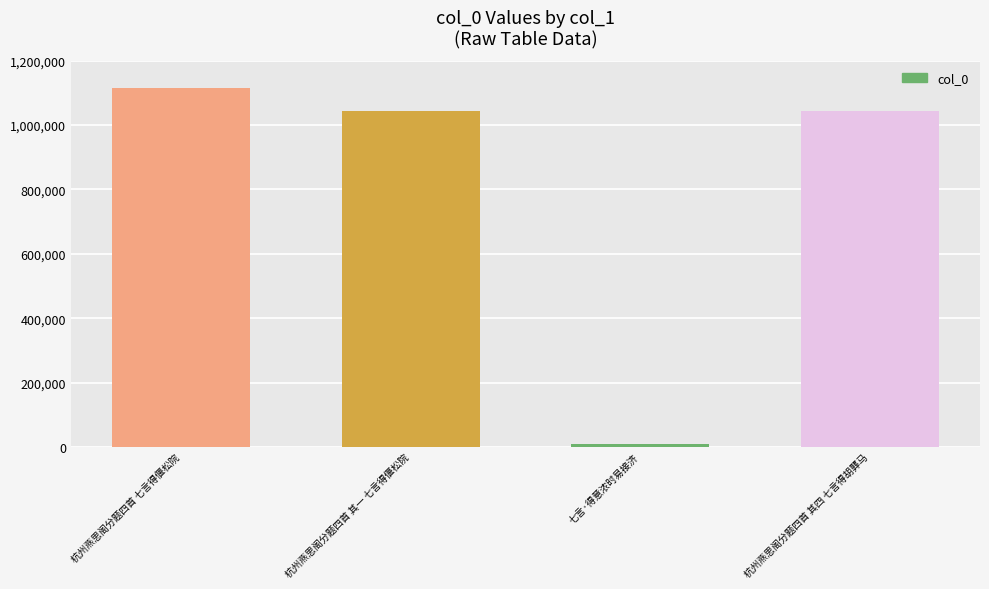

What is the label of the 4th bar from the left?

杭州燕思阁分题四首 其四 七言得胡龏马